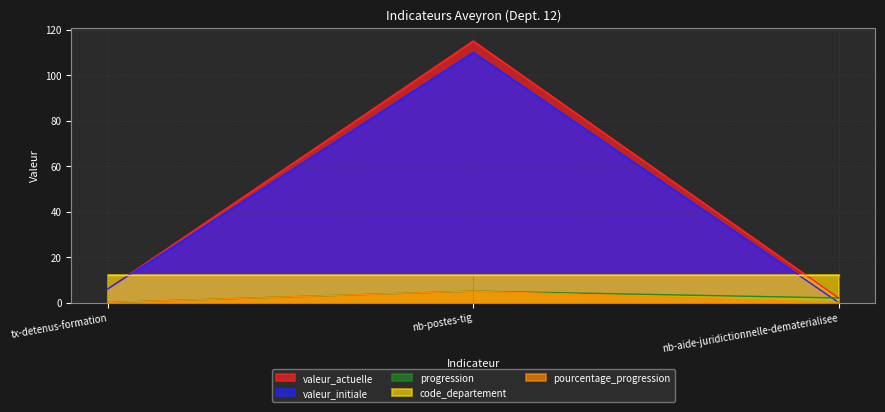

The value of valeur_initiale at nb-postes-tig is 55. True or false?

False